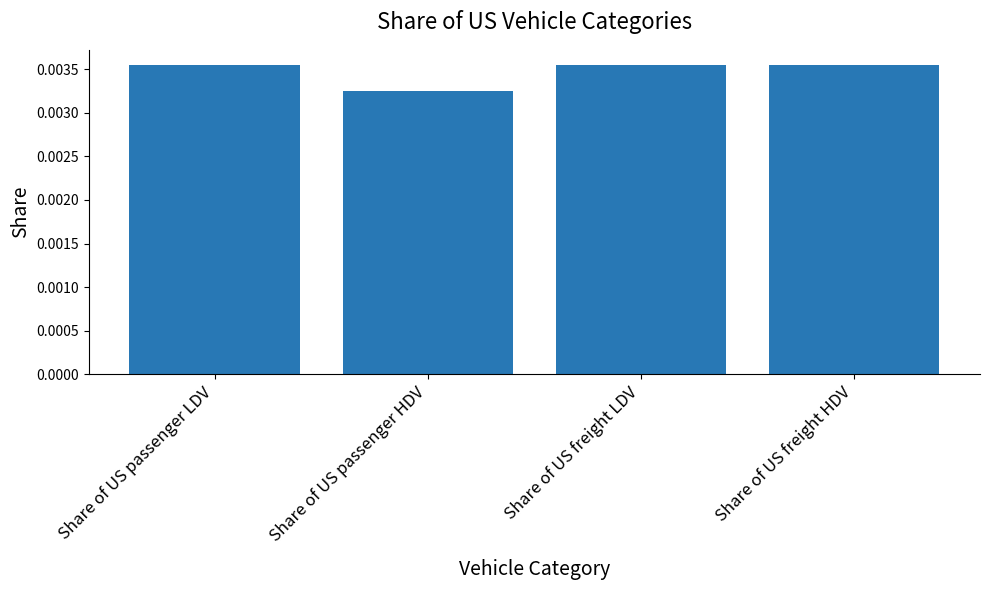

Does the chart contain any negative values?

No